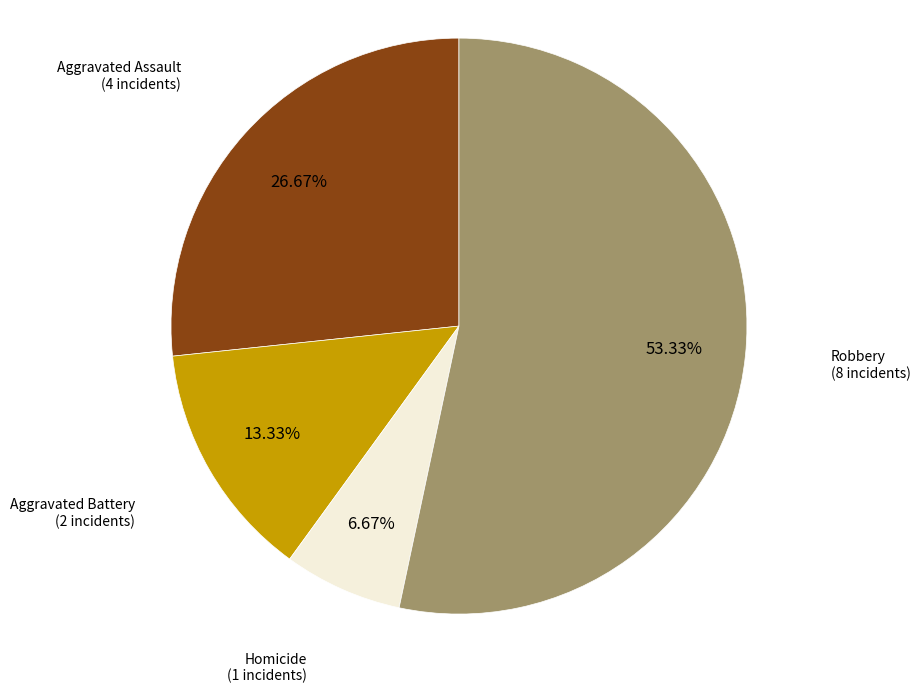

Is there a majority slice in this chart?

Yes